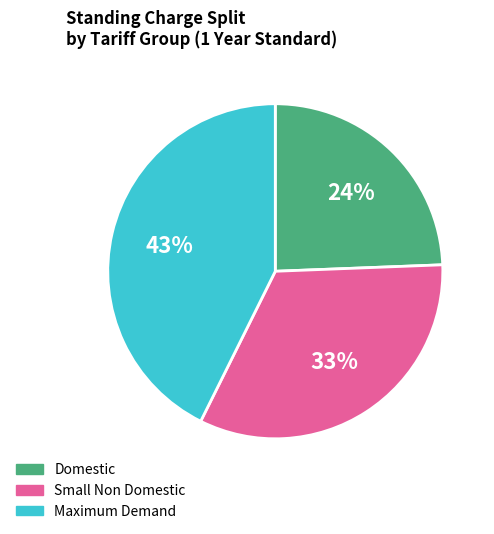

How many slices are in this pie chart?

3